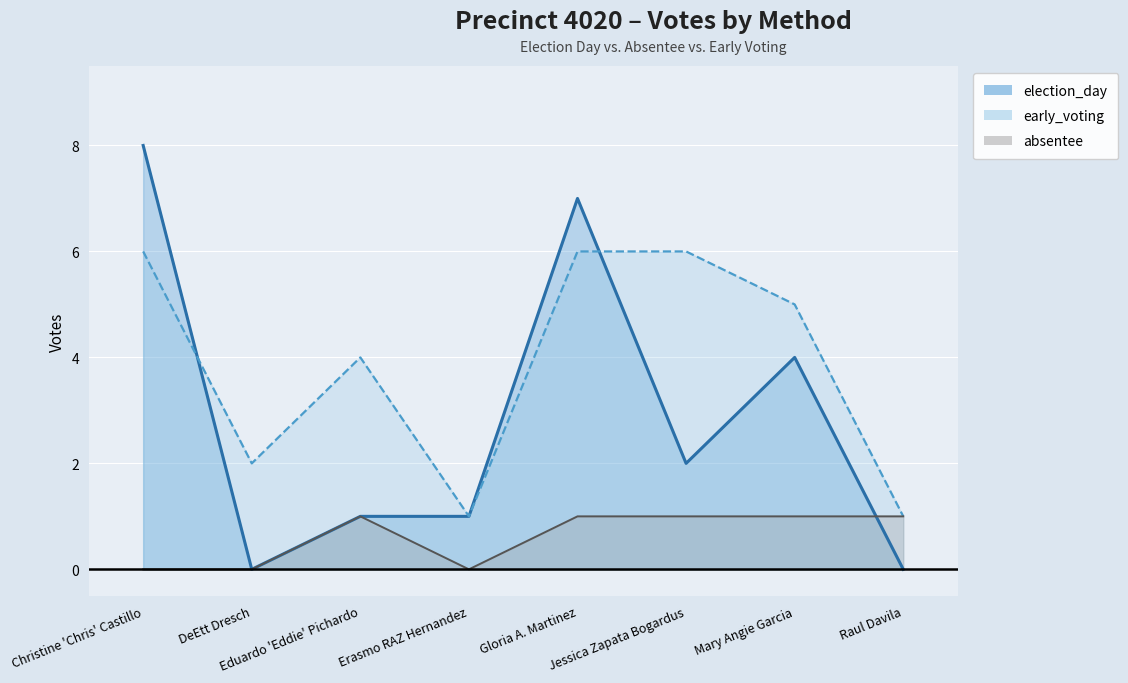

The early_voting series shows 1 at Raul Davila. True or false?

False